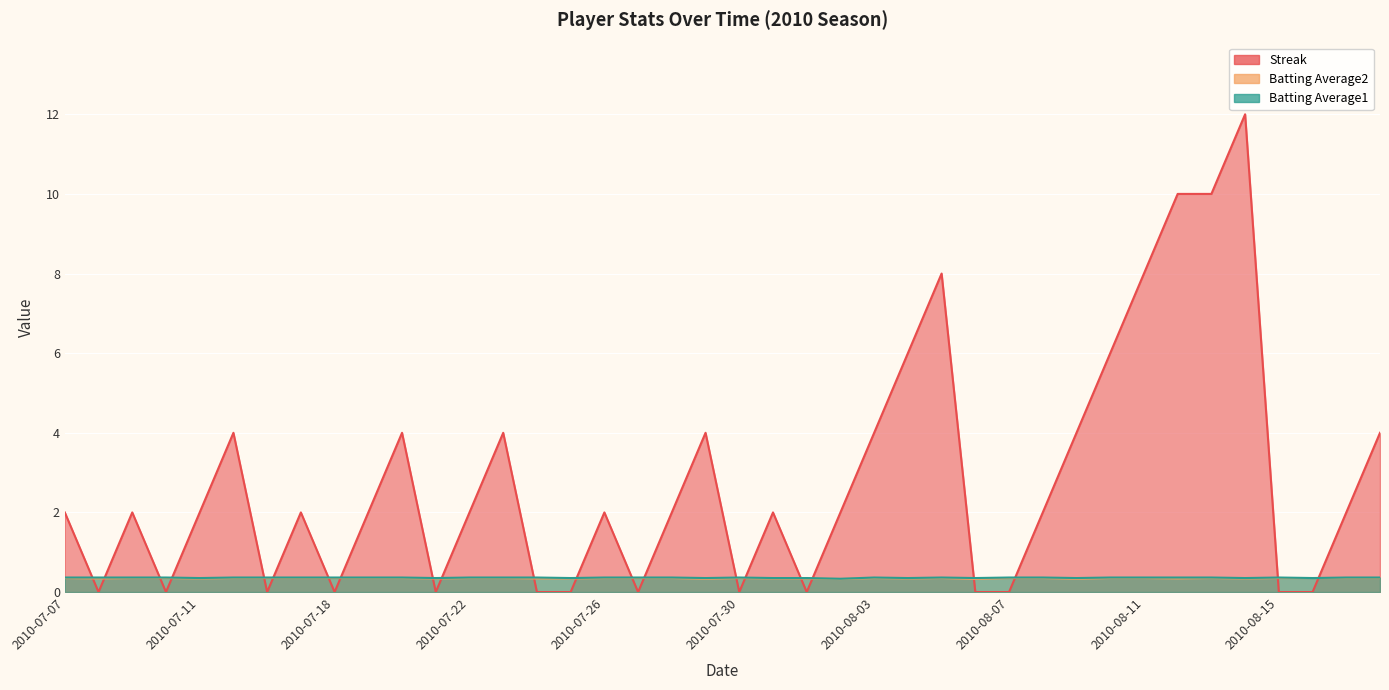

Reading left to right, extract all data points from this chart.

Streak: 2.0	0.0	2.0	0.0	2.0	4.0	0.0	2.0	0.0	2.0	4.0	0.0	2.0	4.0	0.0	0.0	2.0	0.0	2.0	4.0	0.0	2.0	0.0	2.0	4.0	6.0	8.0	0.0	0.0	2.0	4.0	6.0	8.0	10.0	10.0	12.0	0.0	0.0	2.0	4.0
Batting Average2: 0.4	0.3	0.4	0.4	0.3	0.4	0.4	0.4	0.4	0.4	0.4	0.3	0.4	0.4	0.3	0.3	0.4	0.4	0.4	0.3	0.4	0.3	0.3	0.3	0.4	0.3	0.4	0.3	0.4	0.4	0.3	0.4	0.4	0.3	0.4	0.3	0.4	0.4	0.4	0.4
Batting Average1: 0.4	0.4	0.4	0.4	0.4	0.4	0.4	0.4	0.4	0.4	0.4	0.4	0.4	0.4	0.4	0.4	0.4	0.4	0.4	0.4	0.4	0.4	0.4	0.3	0.4	0.4	0.4	0.4	0.4	0.4	0.4	0.4	0.4	0.4	0.4	0.4	0.4	0.4	0.4	0.4